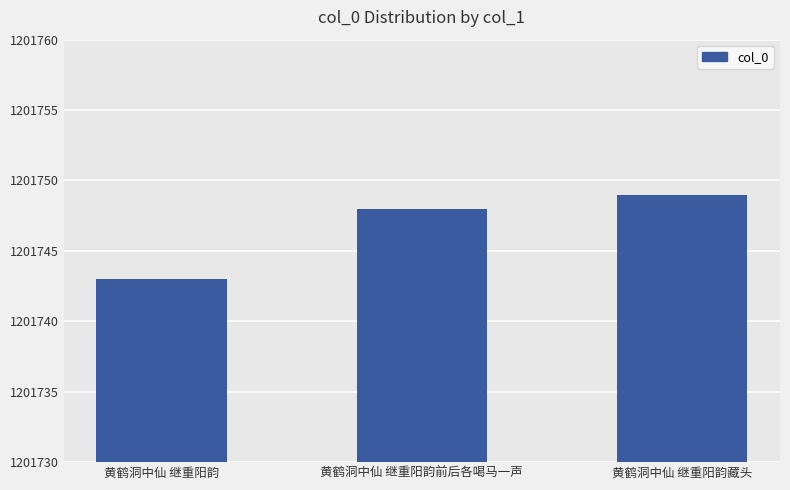

At which label is the value closest to 1201746?

黄鹤洞中仙 继重阳韵前后各喝马一声